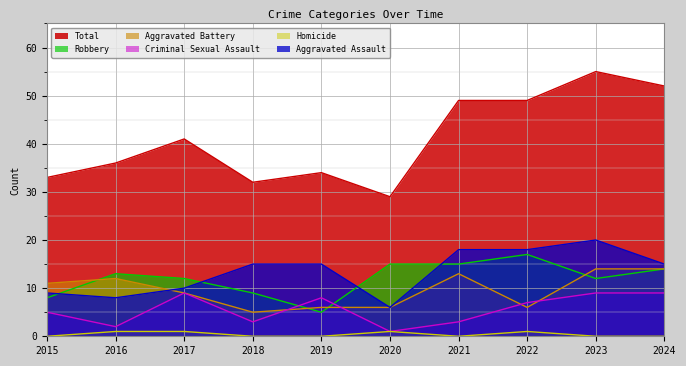

Which category has the lowest value in the Aggravated Battery series?

2018